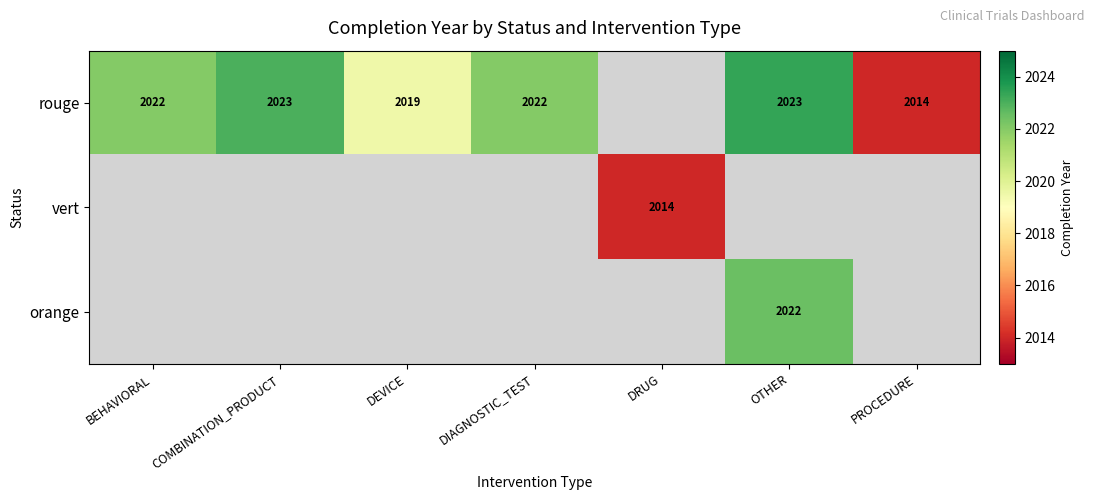

The value of rouge at BEHAVIORAL is 2022. True or false?

True